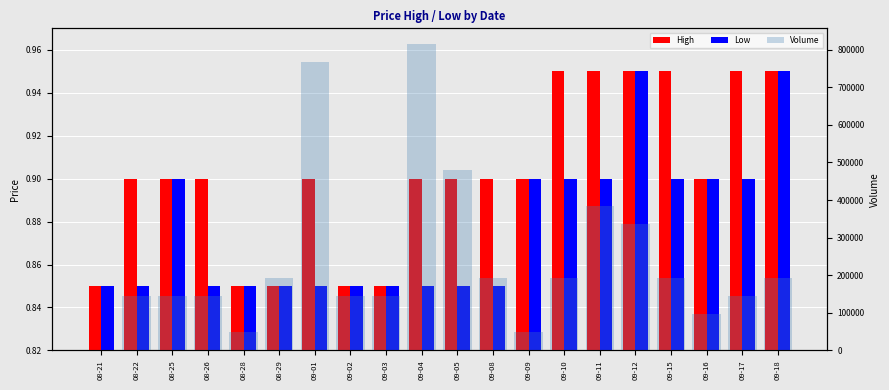

At how many categories does at least one series exceed 565425?

2